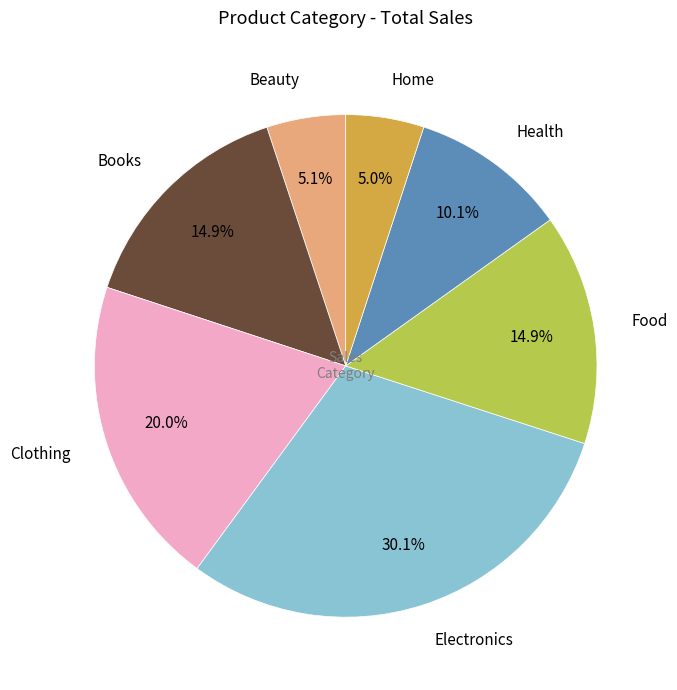

What is the largest slice in the pie chart?

Electronics